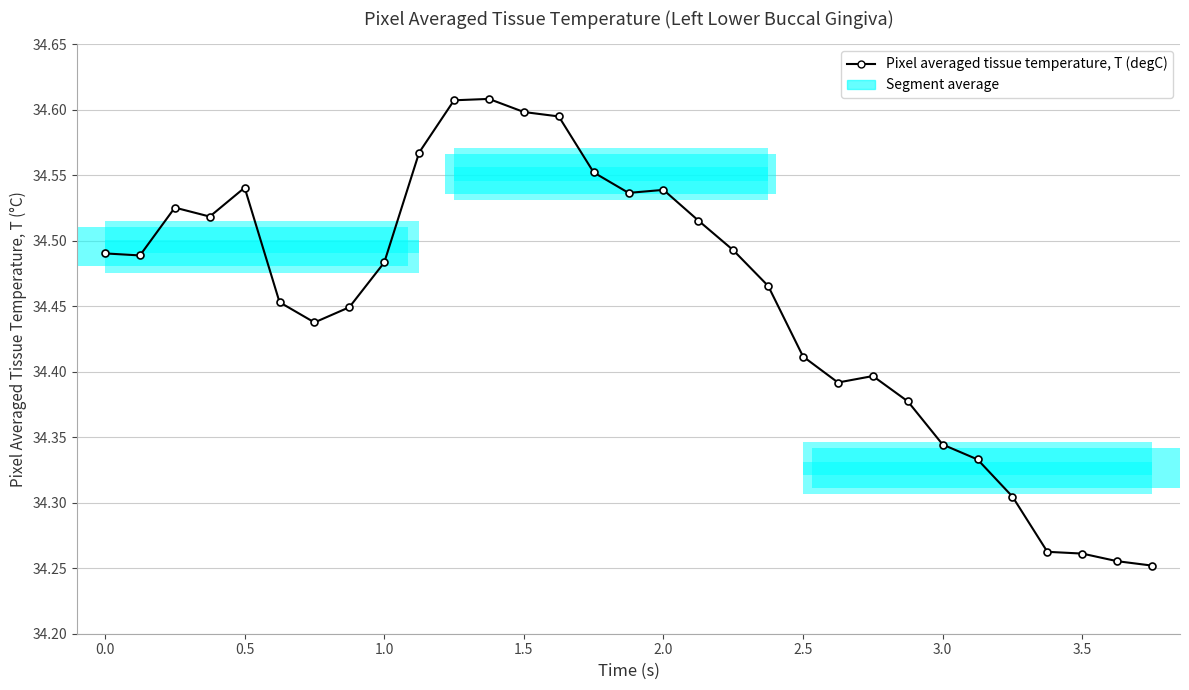

How many lines are shown in the chart?

1